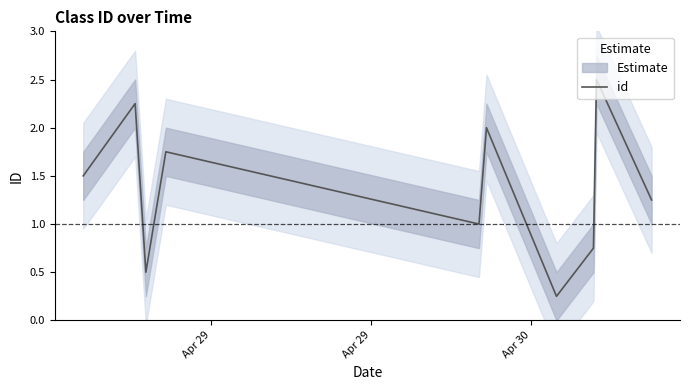

How many points are lower than both their immediate neighbors (excluding endpoints)?

3